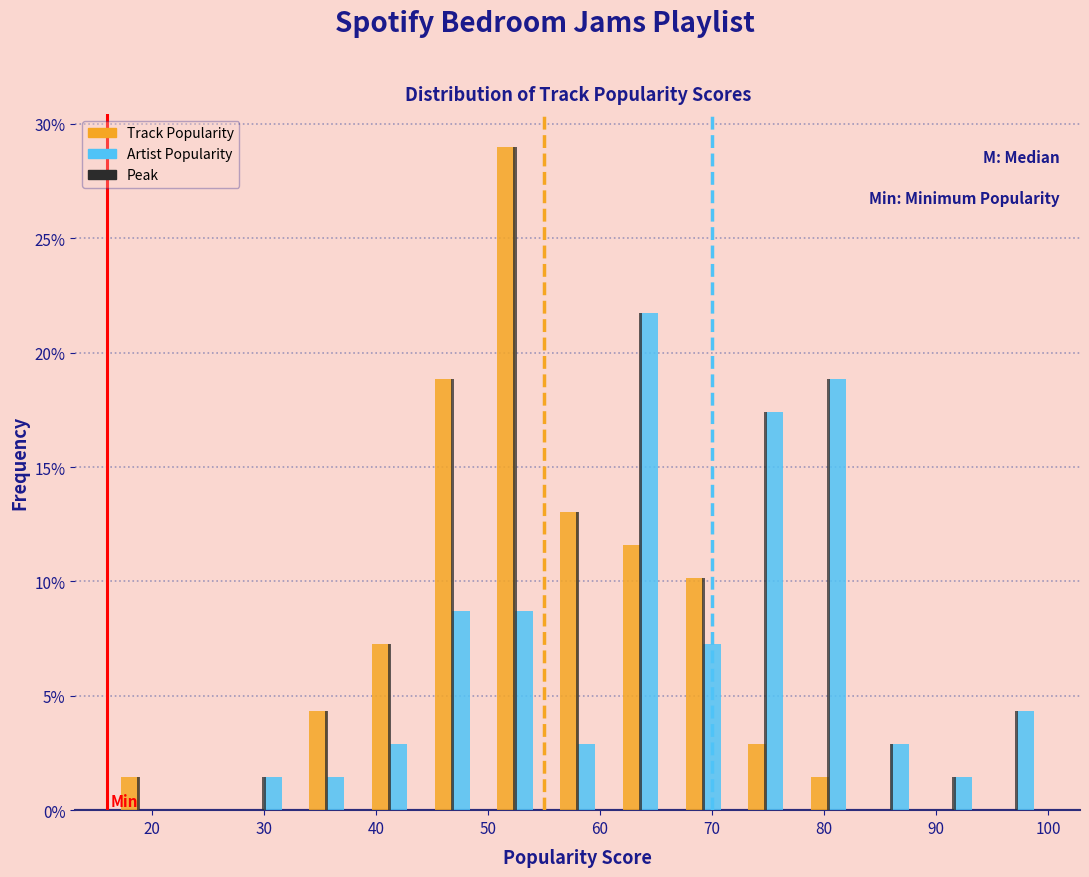

In the Track Popularity series, which range on the x-axis has the tallest bar?

49.6 to 55.2